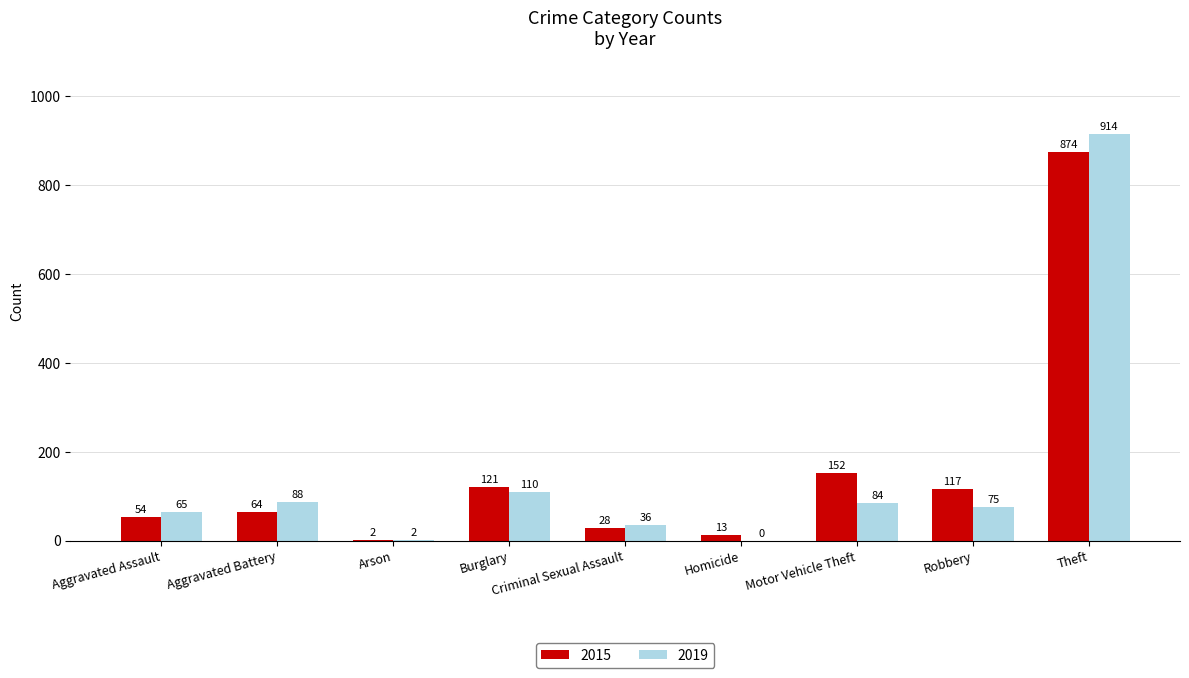

What is the maximum value for 2015?

874